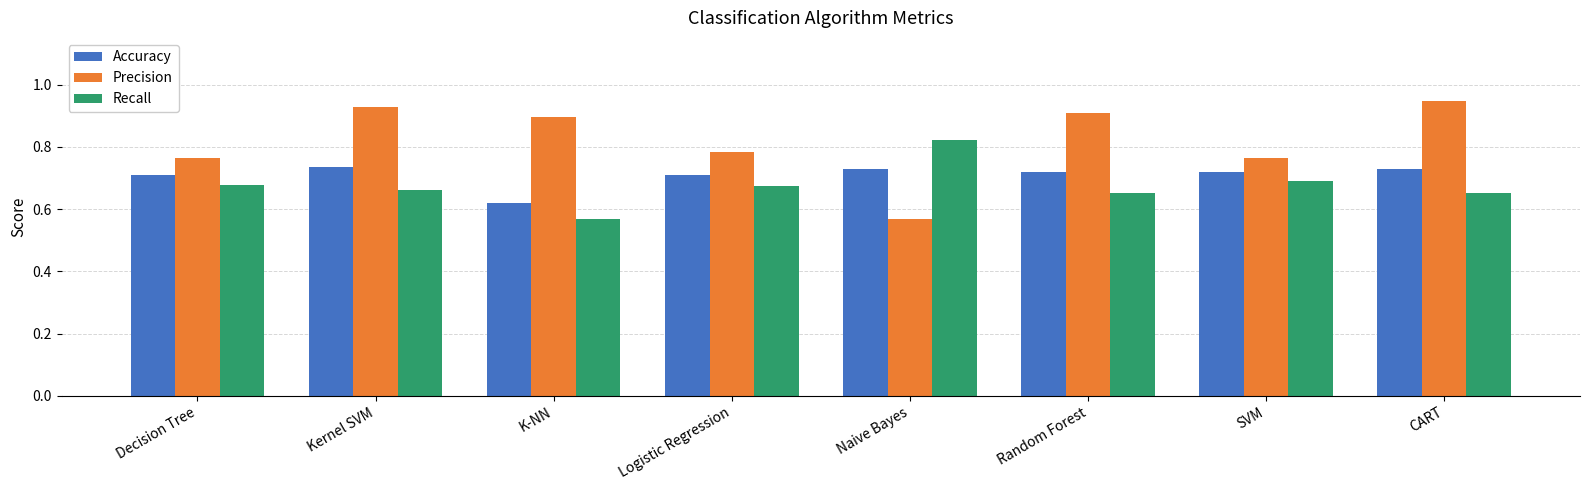

Is it true that Precision equals 0.4 at Random Forest?

False